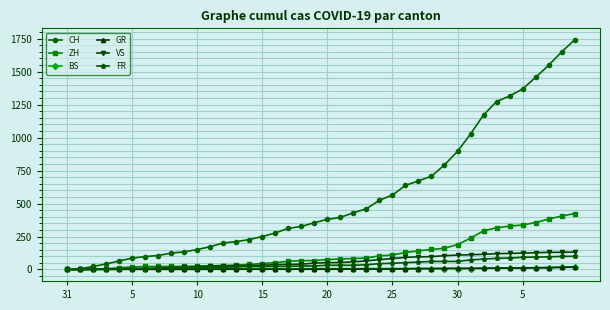

How many values in the GR series are below 2?

11